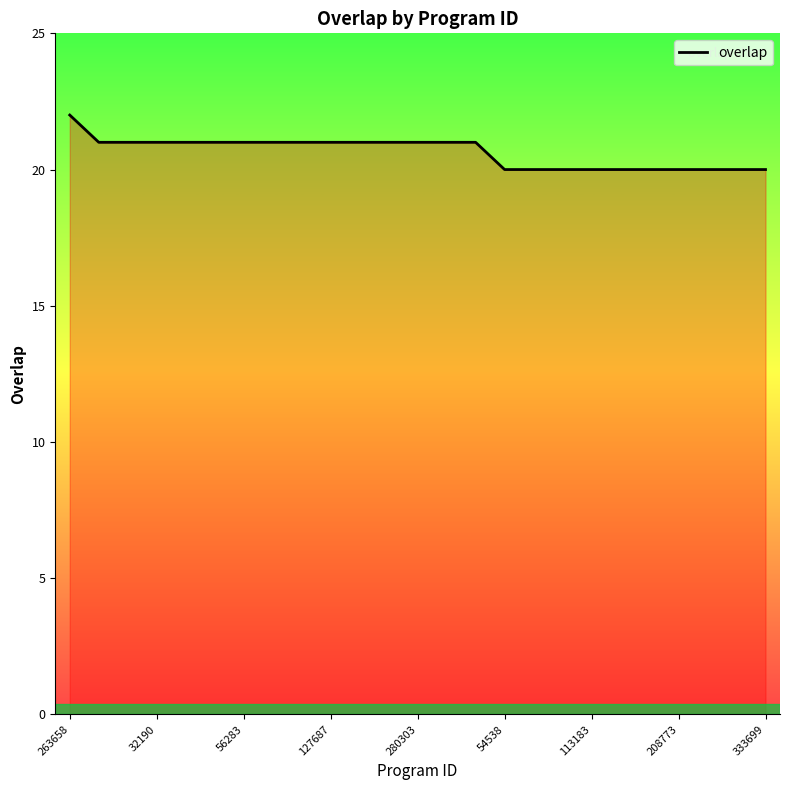

What is the greatest value displayed?

22